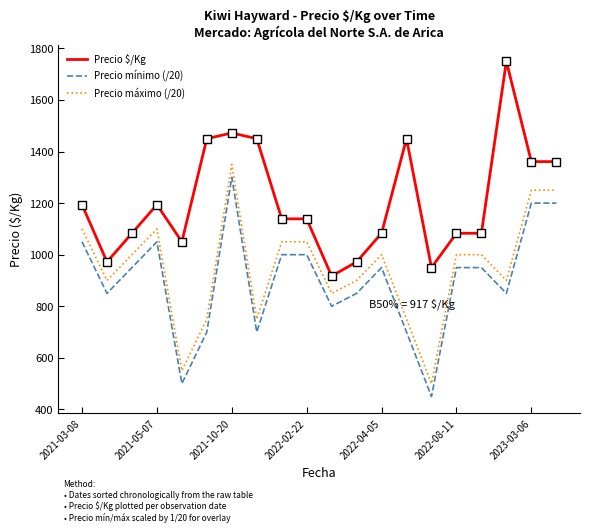

Which series has the largest total across all categories?

Precio $/Kg